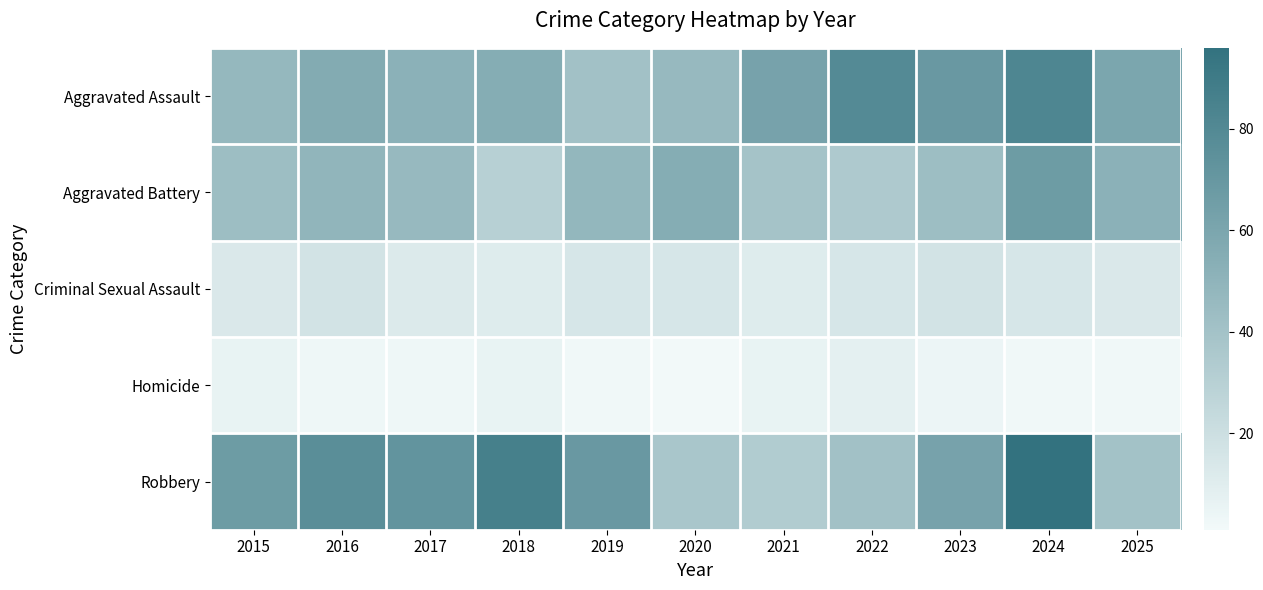

Reading left to right, transcribe all the data shown in this chart.

Aggravated Assault: 2015=47	2016=56	2017=52	2018=55	2019=41	2020=46	2021=62	2022=79	2023=69	2024=82	2025=60
Aggravated Battery: 2015=43	2016=49	2017=46	2018=30	2019=48	2020=55	2021=39	2022=35	2023=43	2024=67	2025=52
Criminal Sexual Assault: 2015=13	2016=17	2017=12	2018=11	2019=15	2020=15	2021=11	2022=15	2023=17	2024=15	2025=13
Homicide: 2015=6	2016=3	2017=3	2018=6	2019=2	2020=1	2021=6	2022=8	2023=4	2024=2	2025=2
Robbery: 2015=67	2016=76	2017=72	2018=86	2019=69	2020=37	2021=33	2022=41	2023=62	2024=96	2025=40